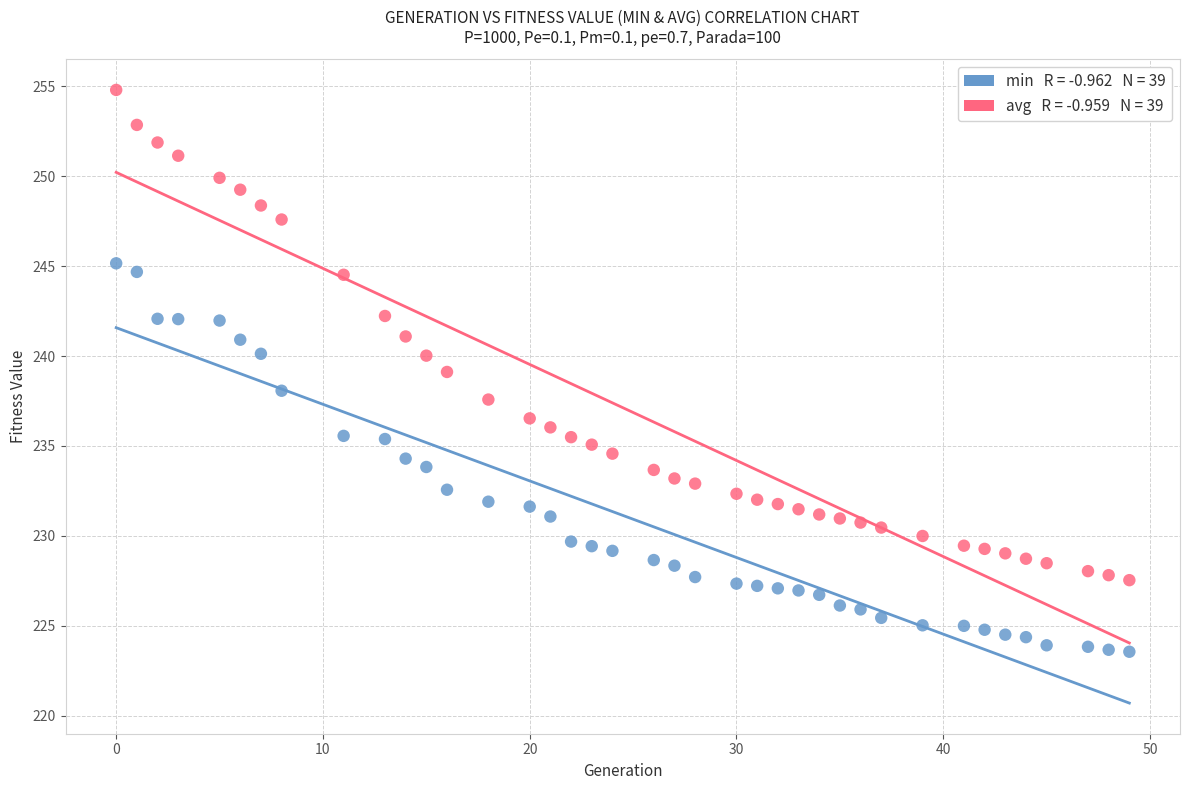

Across all data points, what is the range of X values (max minus min)?

49.0